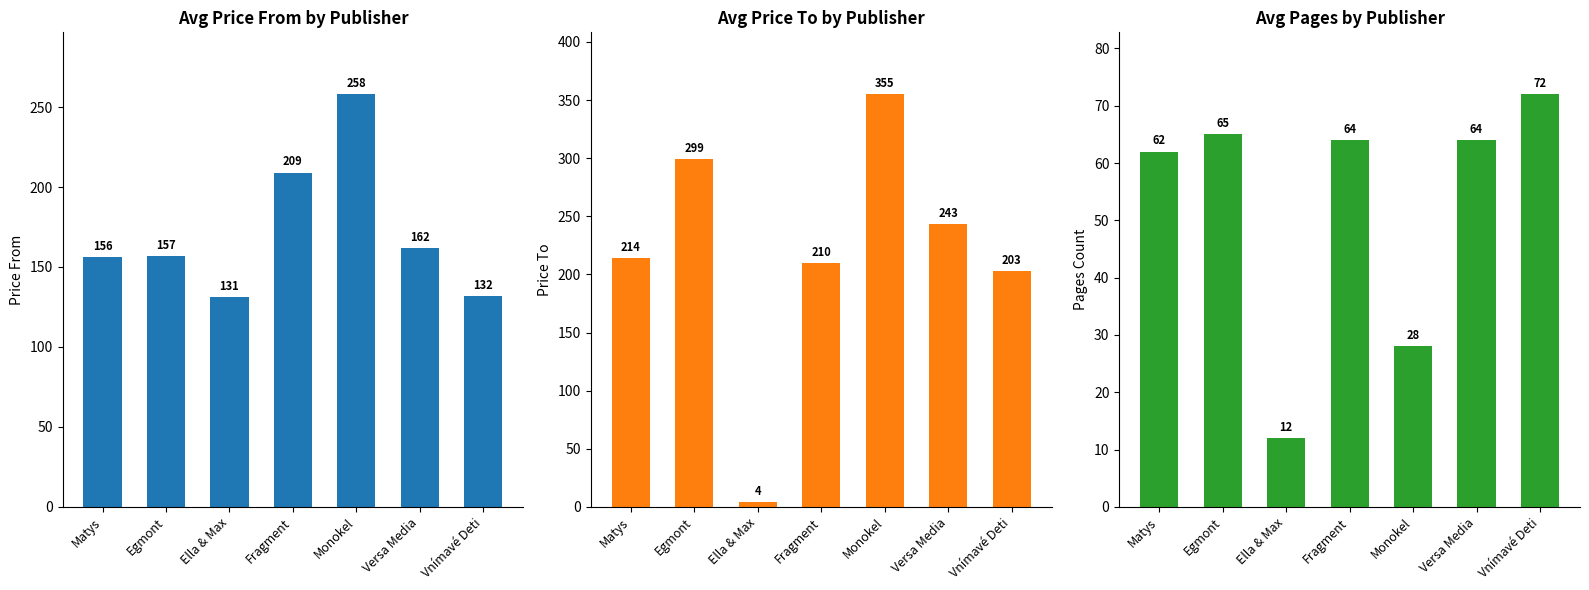

At which category does the chart reach its minimum across all series?

Ella & Max